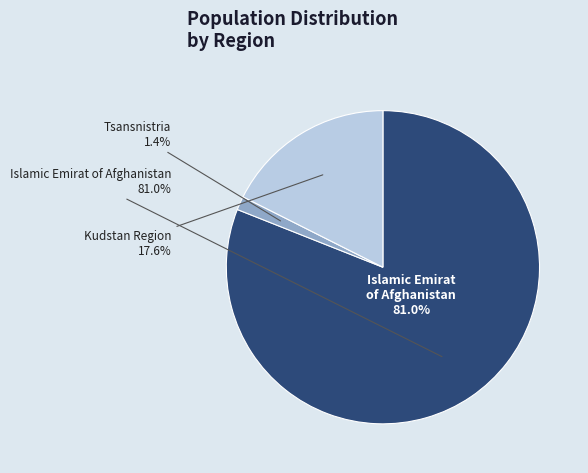

Combined, do Islamic Emirat of Afghanistan and Kudstan Region account for over 50%?

Yes